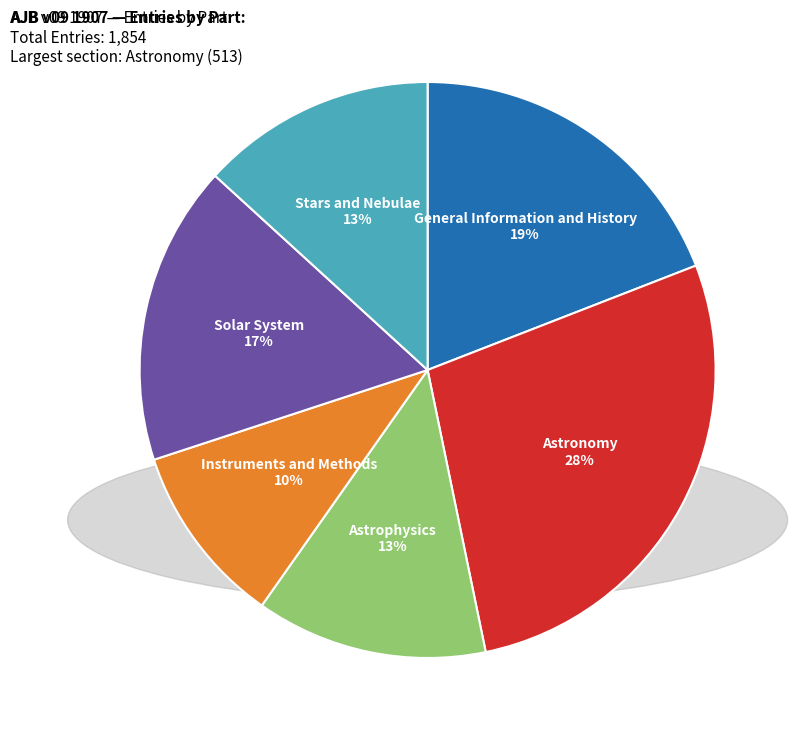

How many slices are in this pie chart?

6